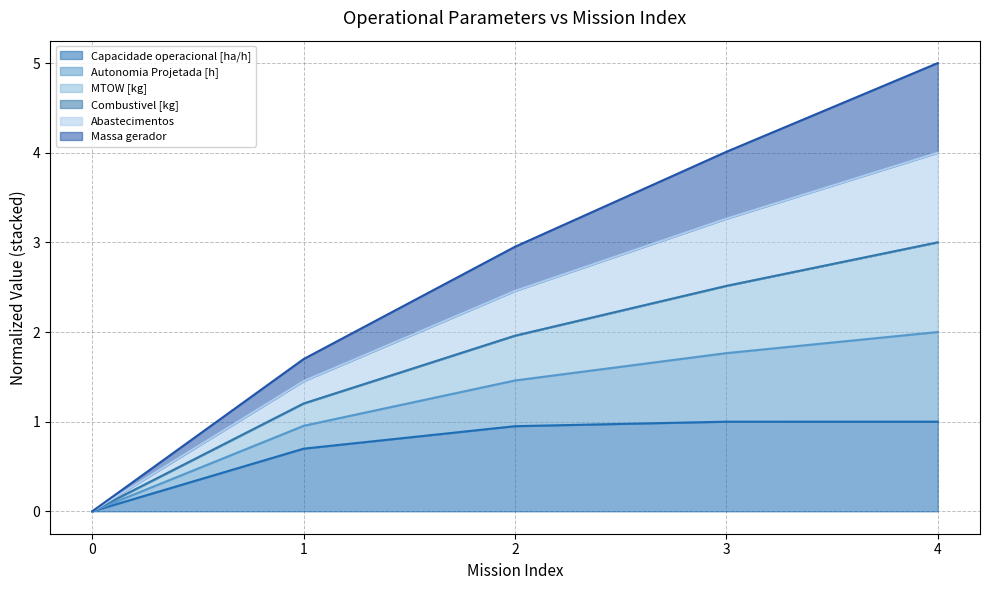

How many data points in Abastecimentos are above 1?

4